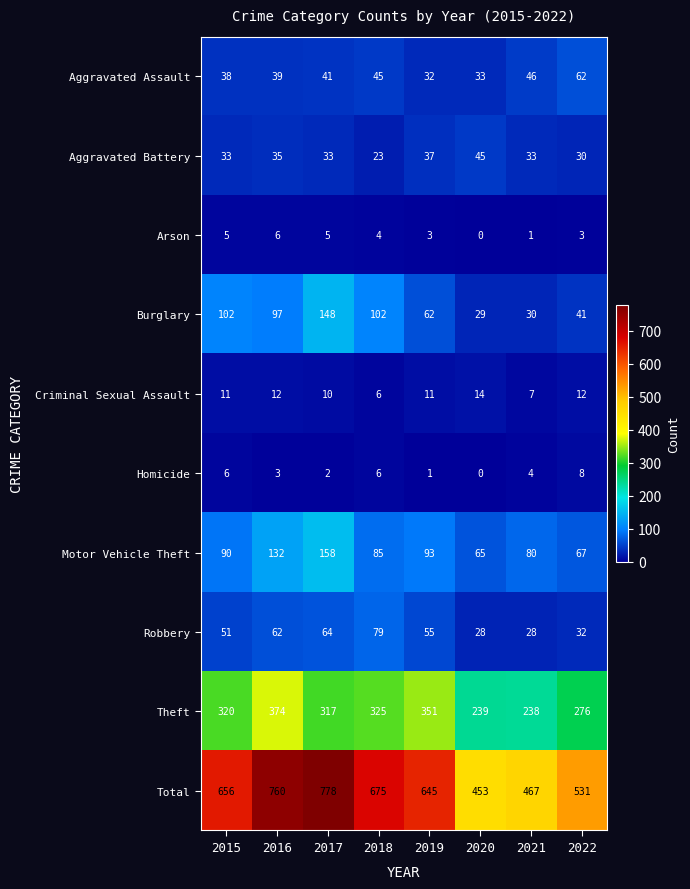

At 2019, list the series in order from smallest to largest.

Homicide, Arson, Criminal Sexual Assault, Aggravated Assault, Aggravated Battery, Robbery, Burglary, Motor Vehicle Theft, Theft, Total